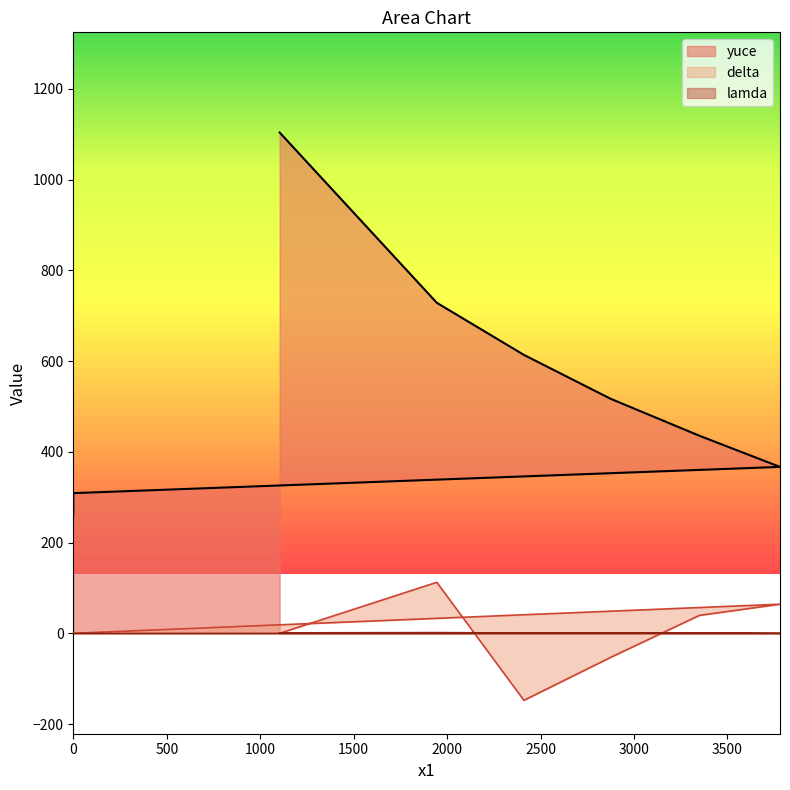

What is the smallest value displayed?

-147.7